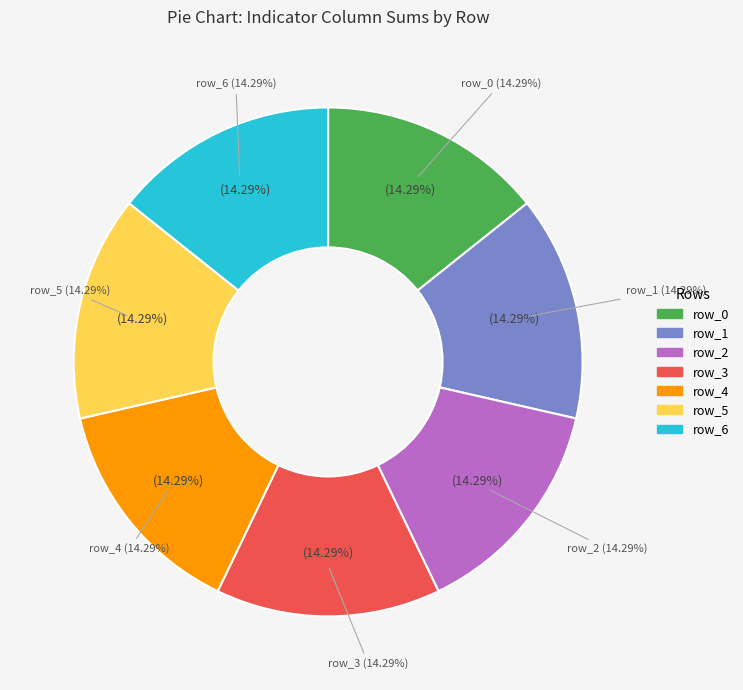

Which category has the biggest portion of the pie?

row_0